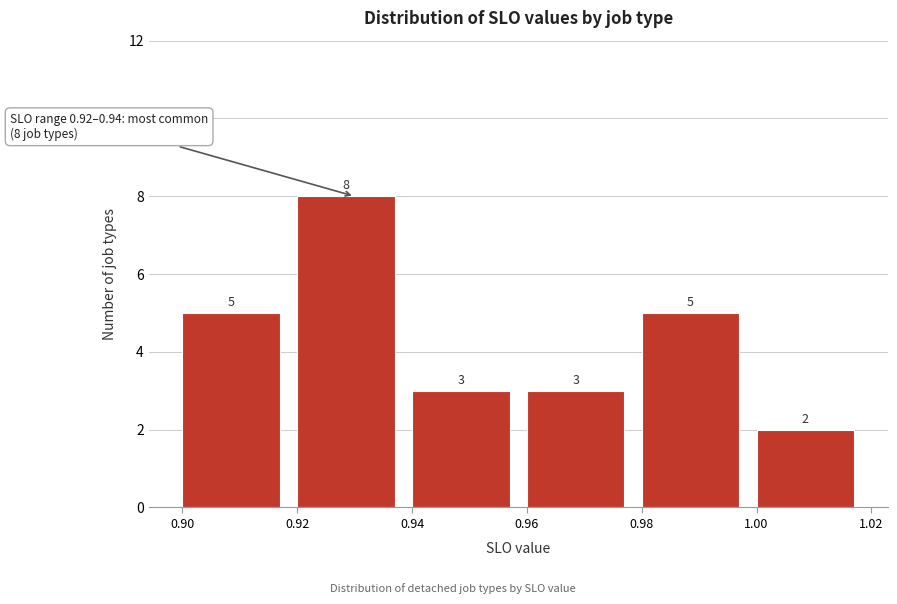

Reading left to right, transcribe this chart: for each bar, give the range it covers on the x-axis and its height.

0.90 to 0.92: 5
0.92 to 0.94: 8
0.94 to 0.96: 3
0.96 to 0.98: 3
0.98 to 1.00: 5
1.00 to 1.02: 2